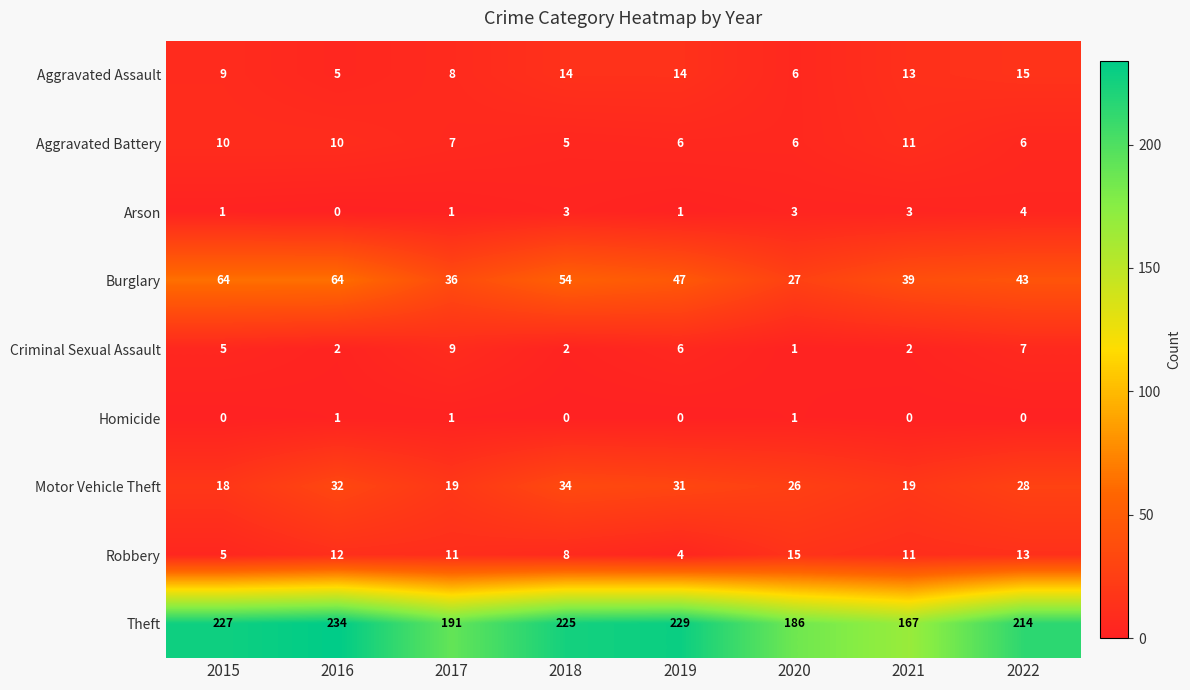

Rank the series at 2022 from lowest to highest value.

Homicide, Arson, Aggravated Battery, Criminal Sexual Assault, Robbery, Aggravated Assault, Motor Vehicle Theft, Burglary, Theft